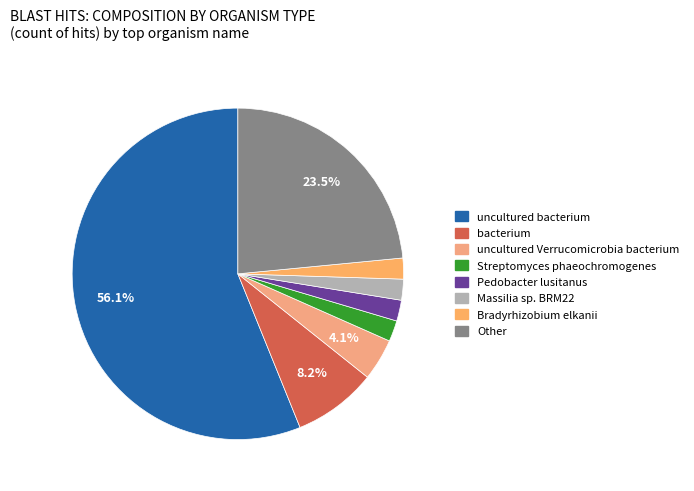

To the nearest percent, what portion does Bradyrhizobium elkanii represent?

2%